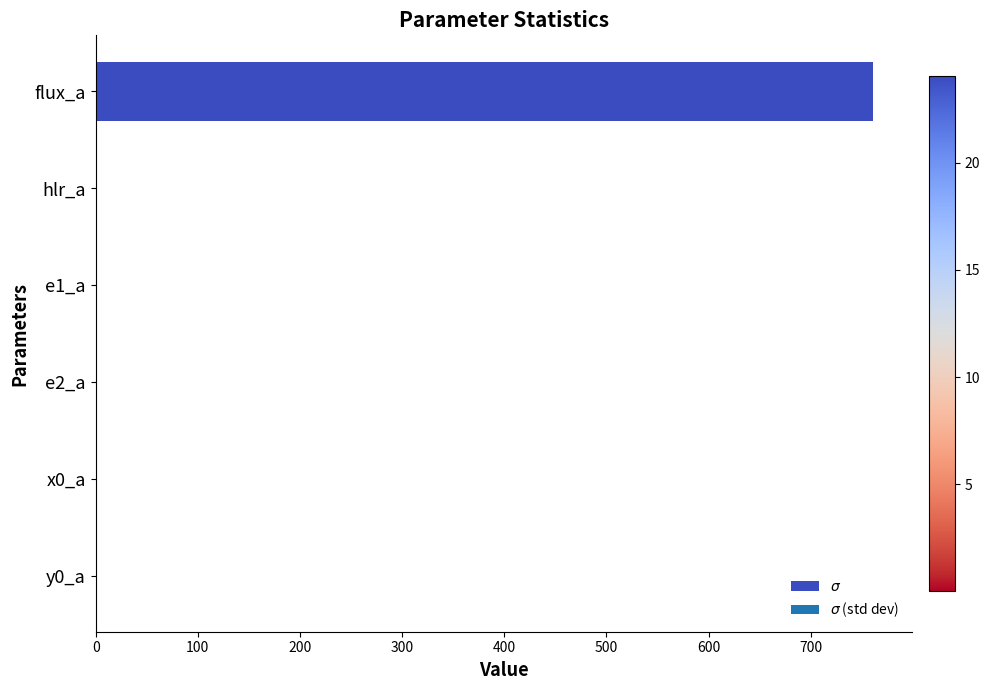

What is the sum of all values?

761.1